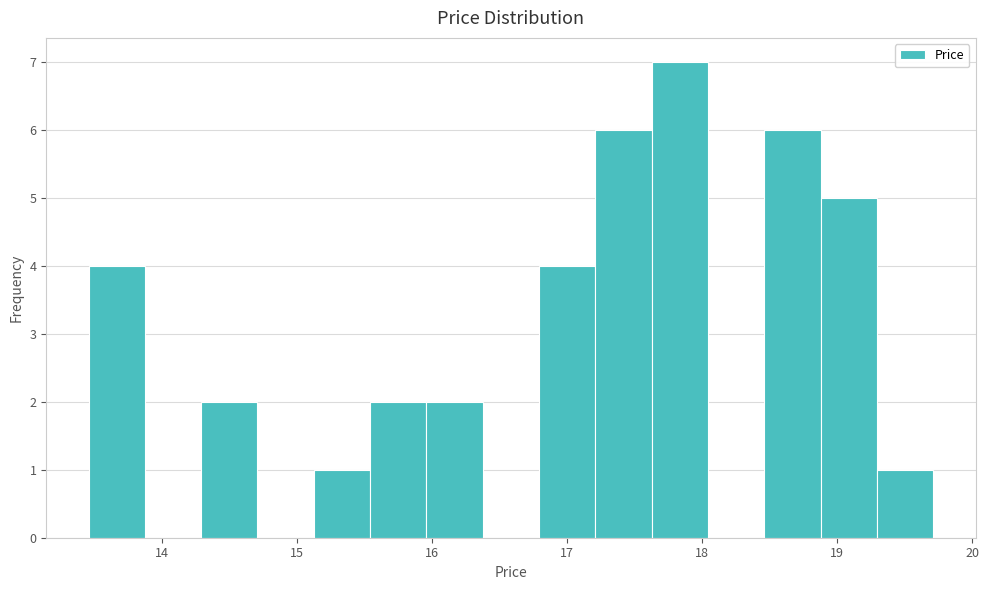

Over which range of the x-axis is the bar tallest?

17.6 to 18.0